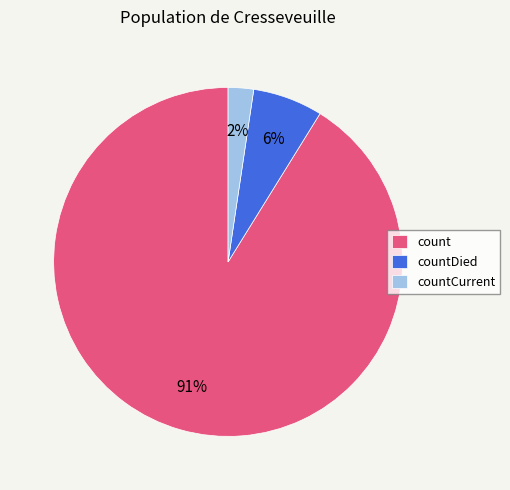

Is there any slice that represents more than half of the pie?

Yes